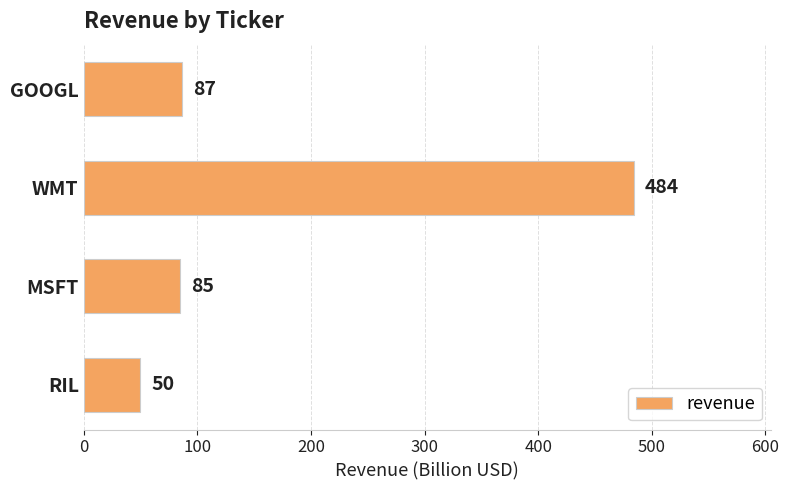

Where is the data nearest to the value 267?

GOOGL